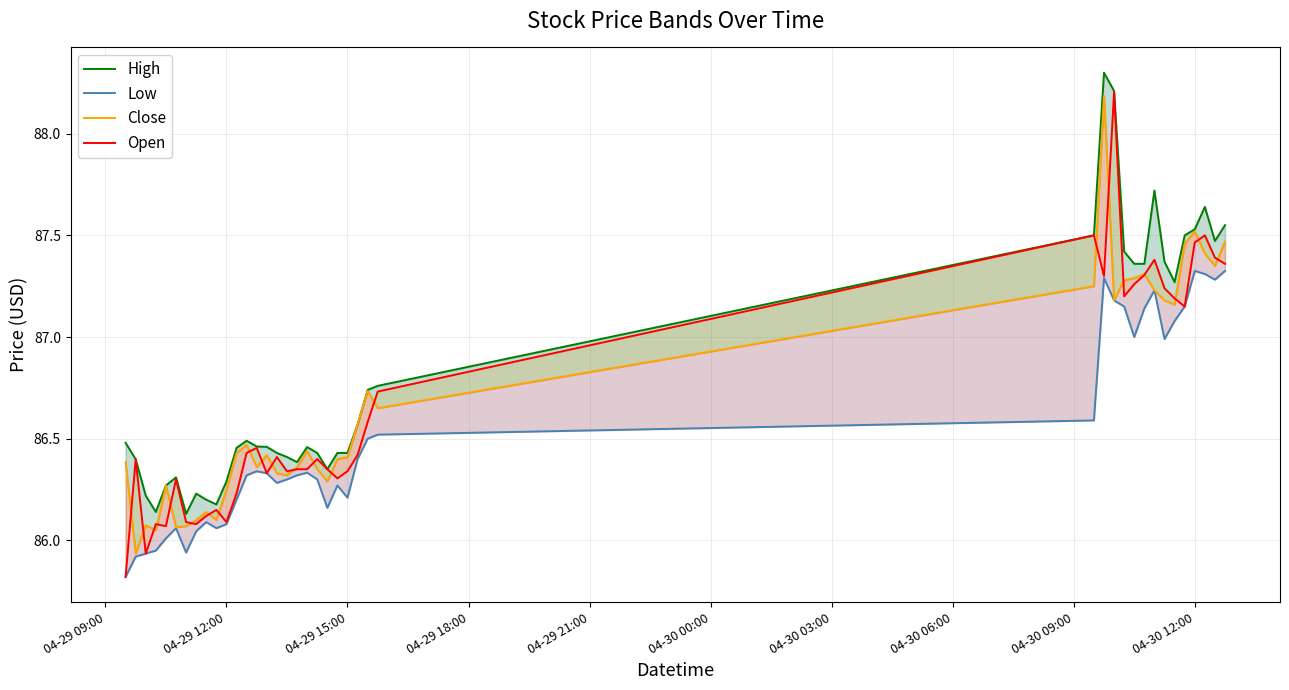

Is the value of Open at 17 greater than the value of Close at 38?

No